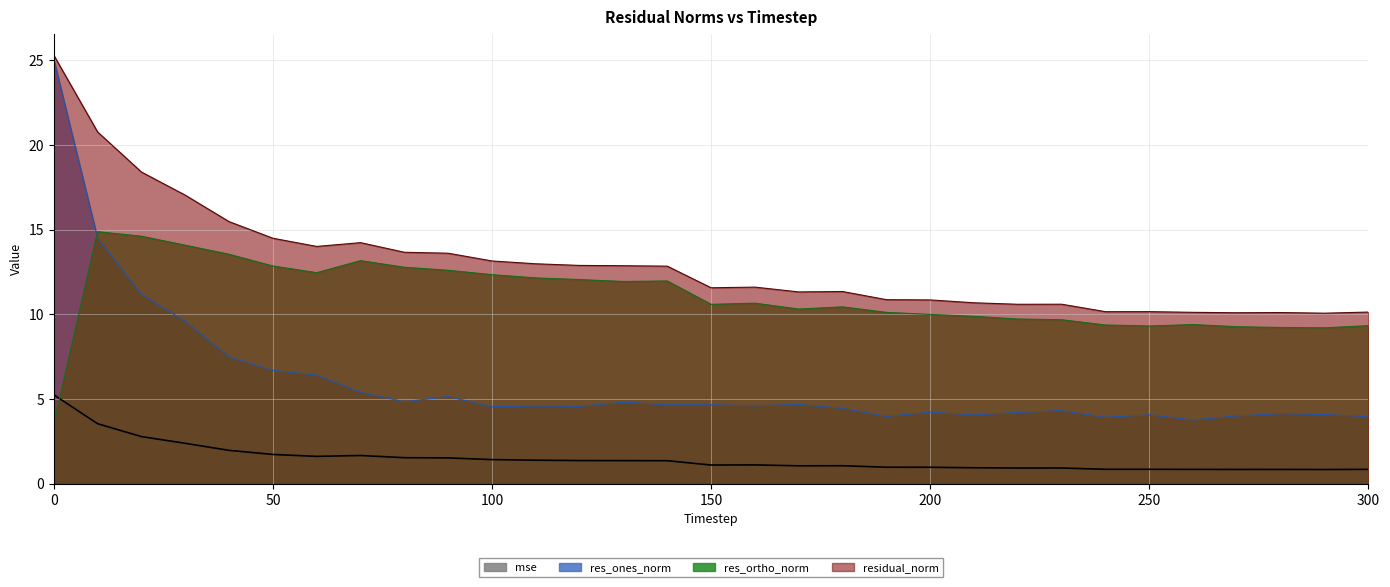

The value of res_ortho_norm at 280 is 9.2. True or false?

True